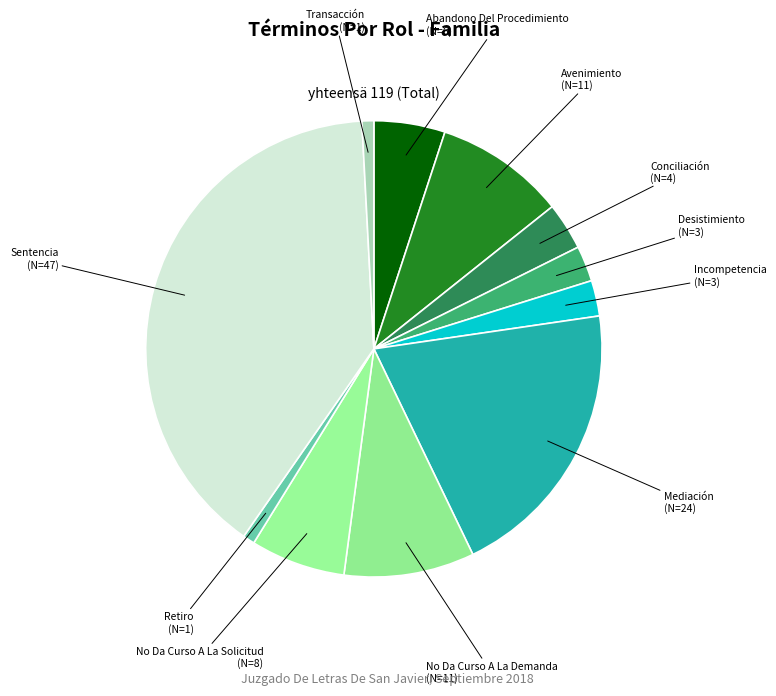

Combined, do Conciliación (N=4) and Avenimiento (N=11) account for over 50%?

No